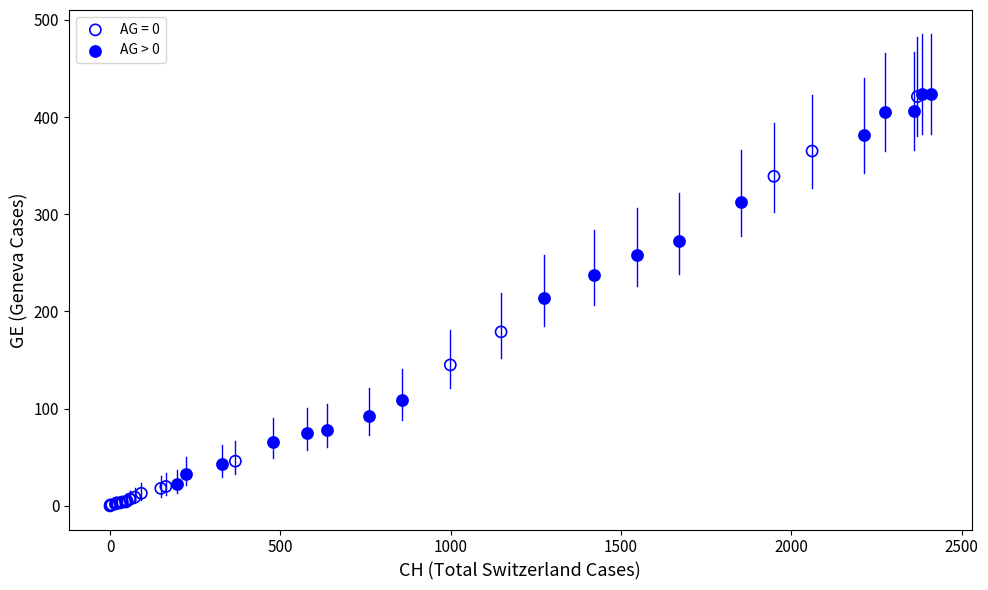

Which series has the largest Y range (max minus min)?

AG = 0